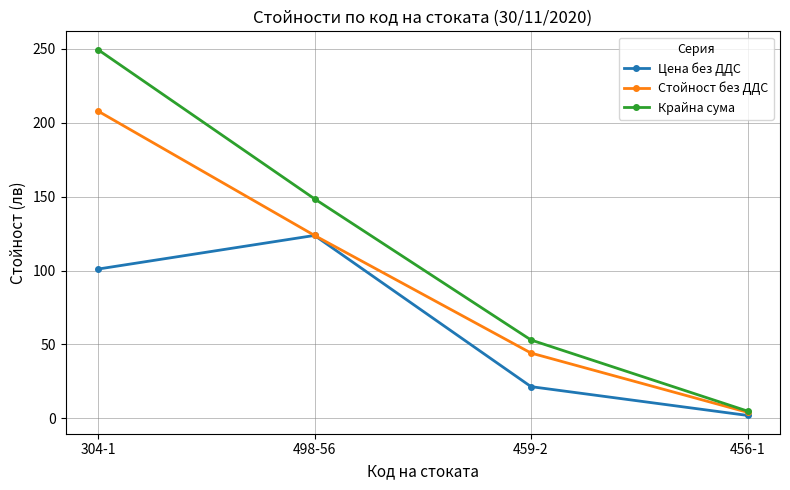

What is the label of the 1st point from the right?

456-1